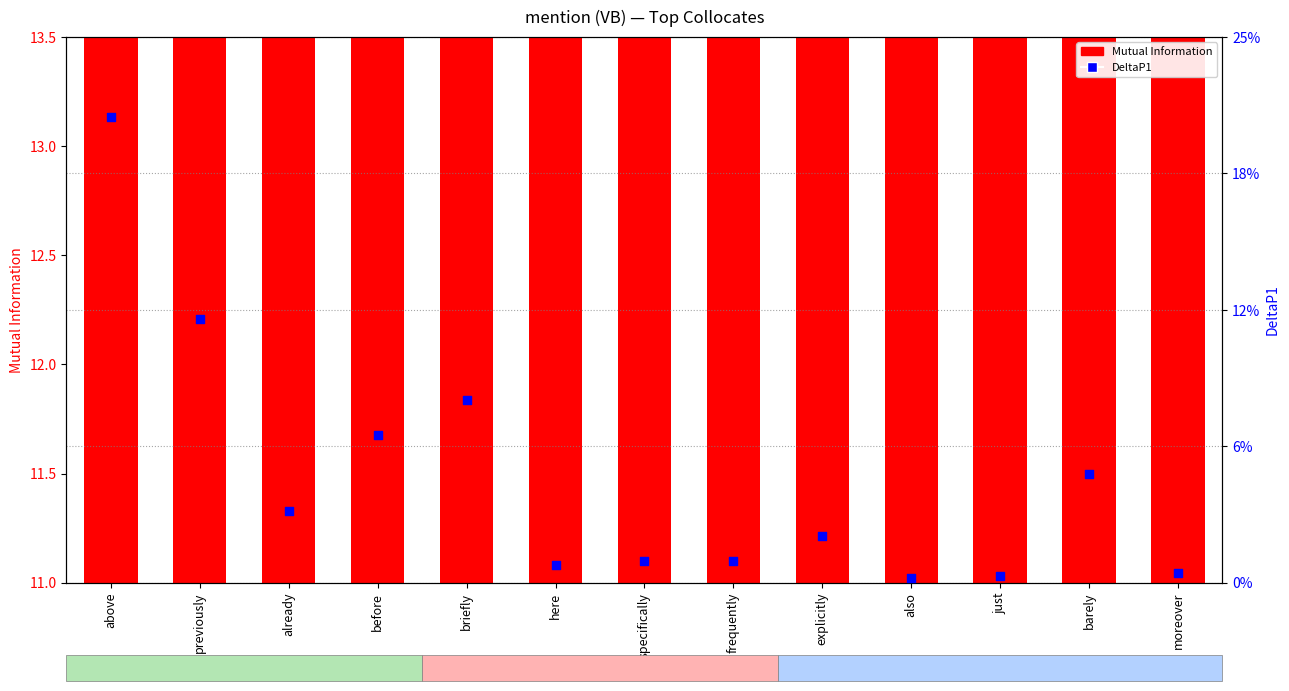

Is the value of Mutual Information at previously greater than the value of DeltaP1 at specifically?

Yes